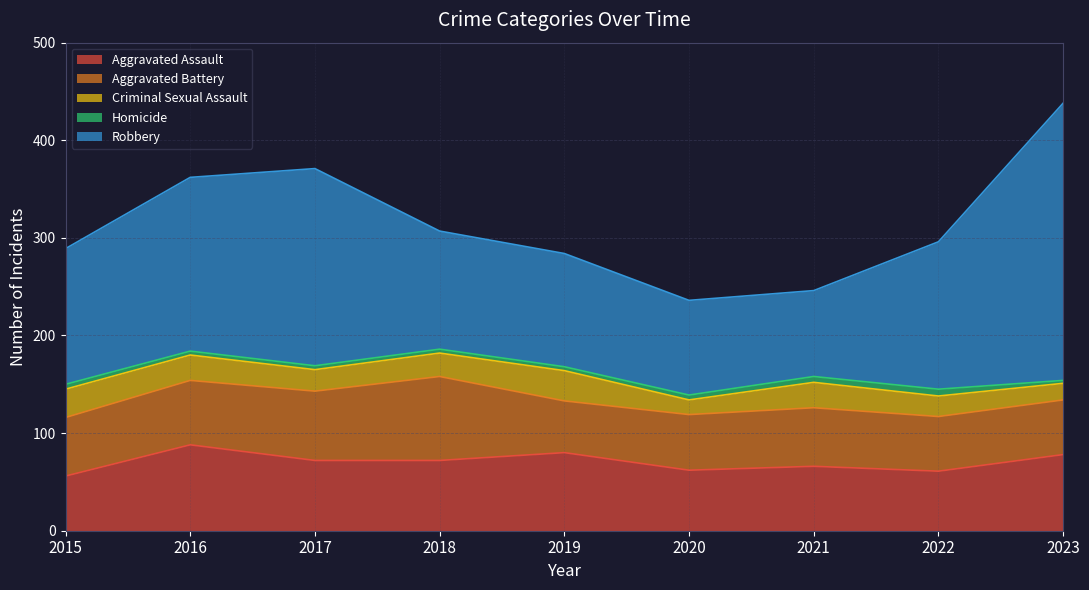

Where is the first local minimum for Aggravated Battery?

2019